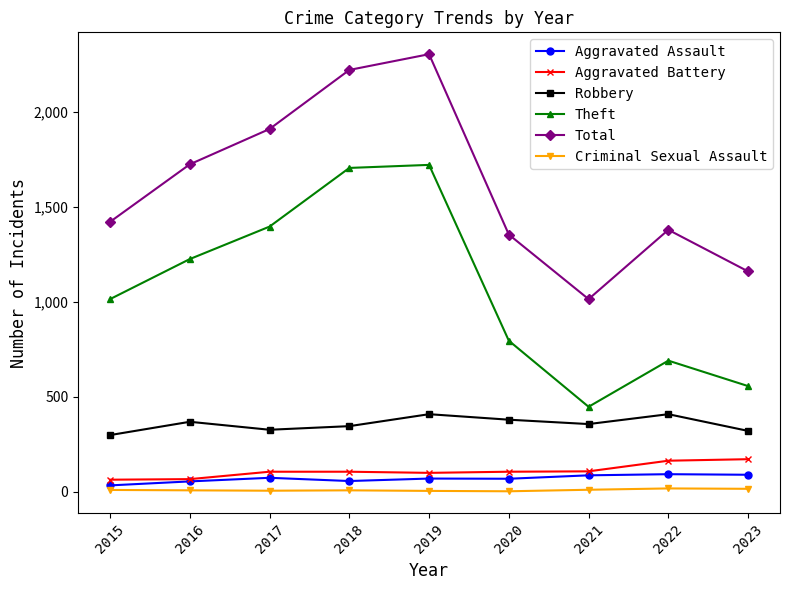

Between 2017 and 2019, which series saw the biggest shift?

Total